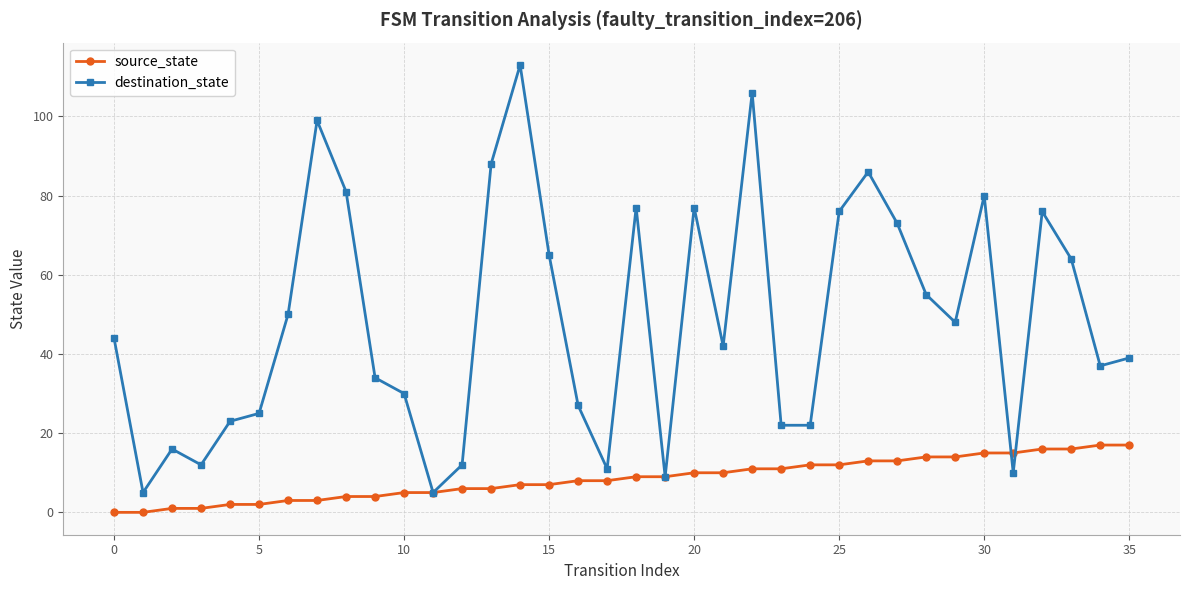

Which series has the largest total across all categories?

destination_state